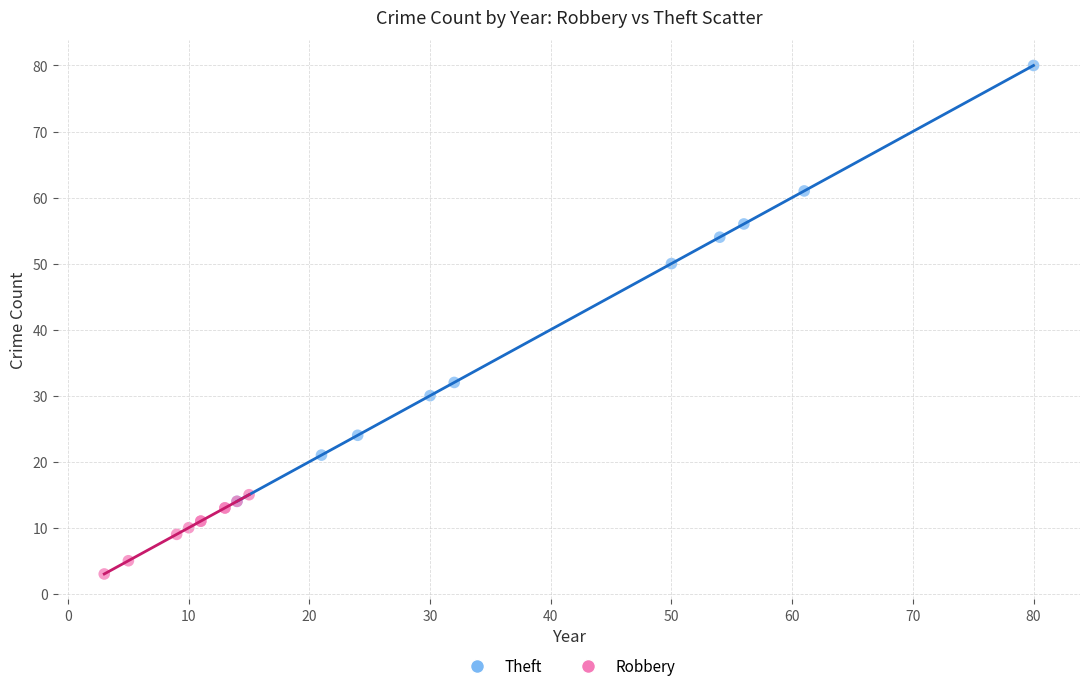

What are all the series names shown in the legend?

Theft, Robbery